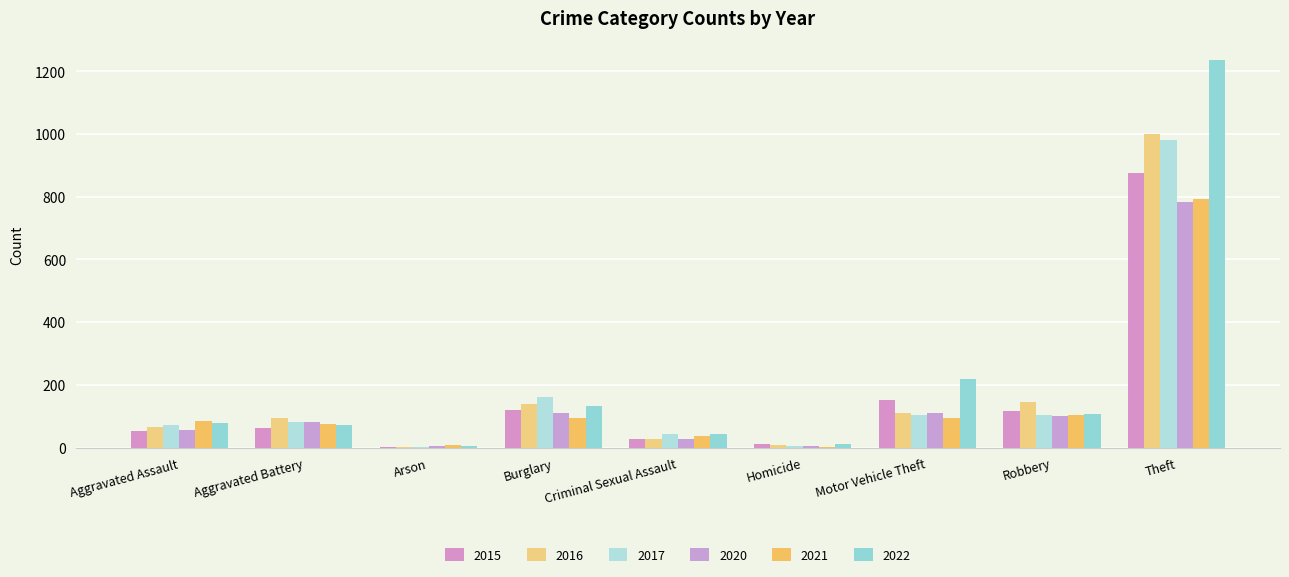

Is it true that 2021 equals 75 at Aggravated Battery?

True